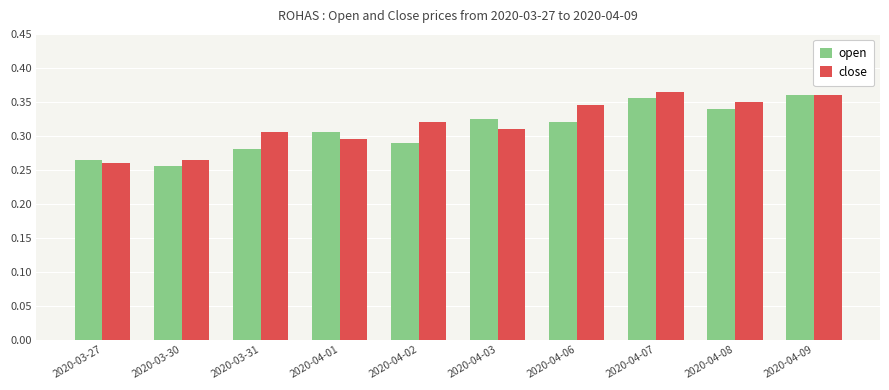

Which category has the lowest value in the close series?

2020-03-27